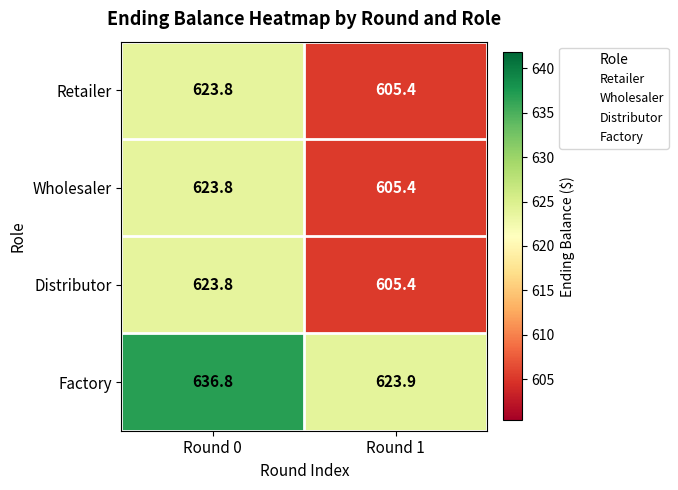

True or false: Factory has a value of 948.9 at Round 1.

False